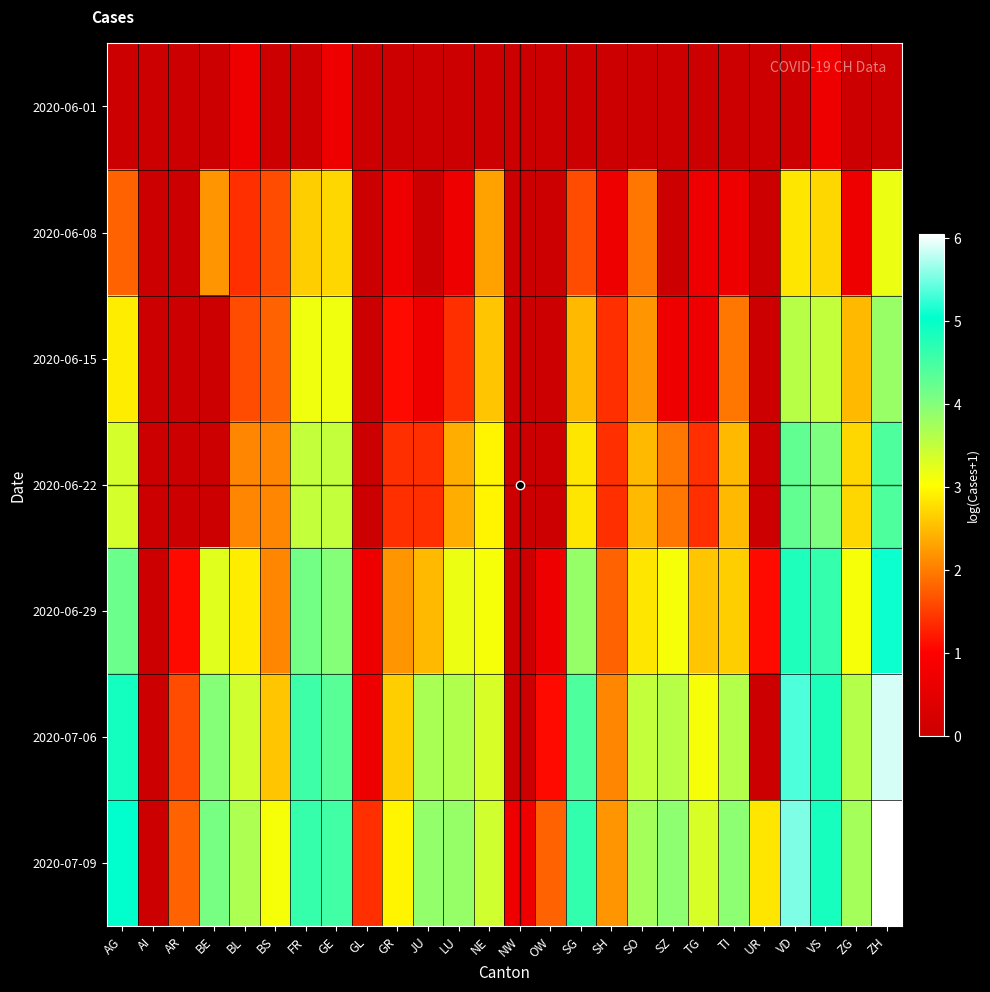

Which series has the largest total across all categories?

2020-07-09